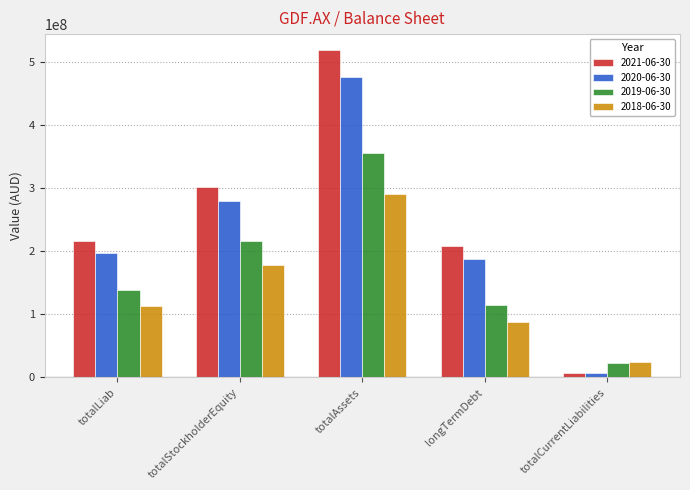

What is the maximum value shown in the chart?

518847000